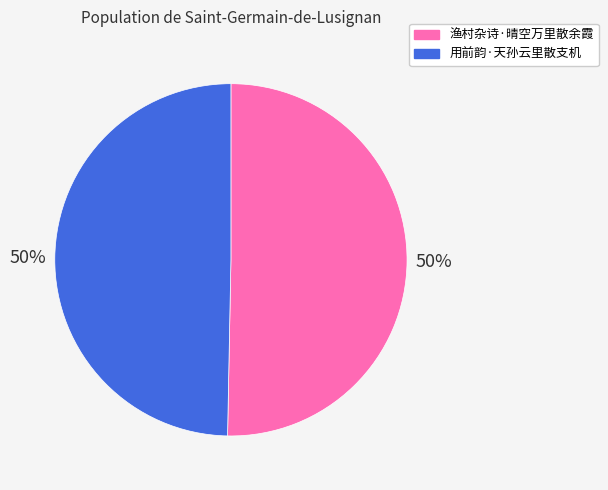

Approximately how many times larger is the value at 渔村杂诗·晴空万里散余霞 compared to 用前韵·天孙云里散支机?

1.0